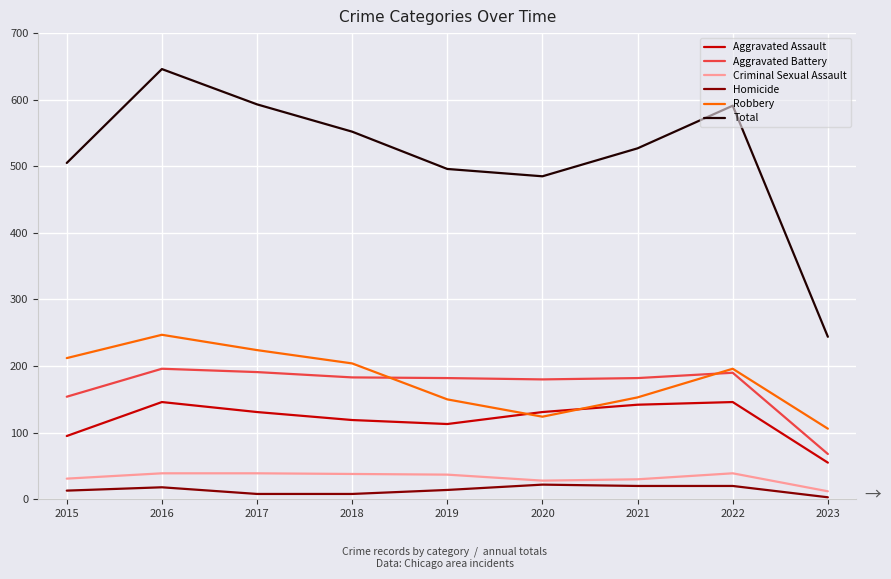

What is the average value of the Aggravated Assault series?

120